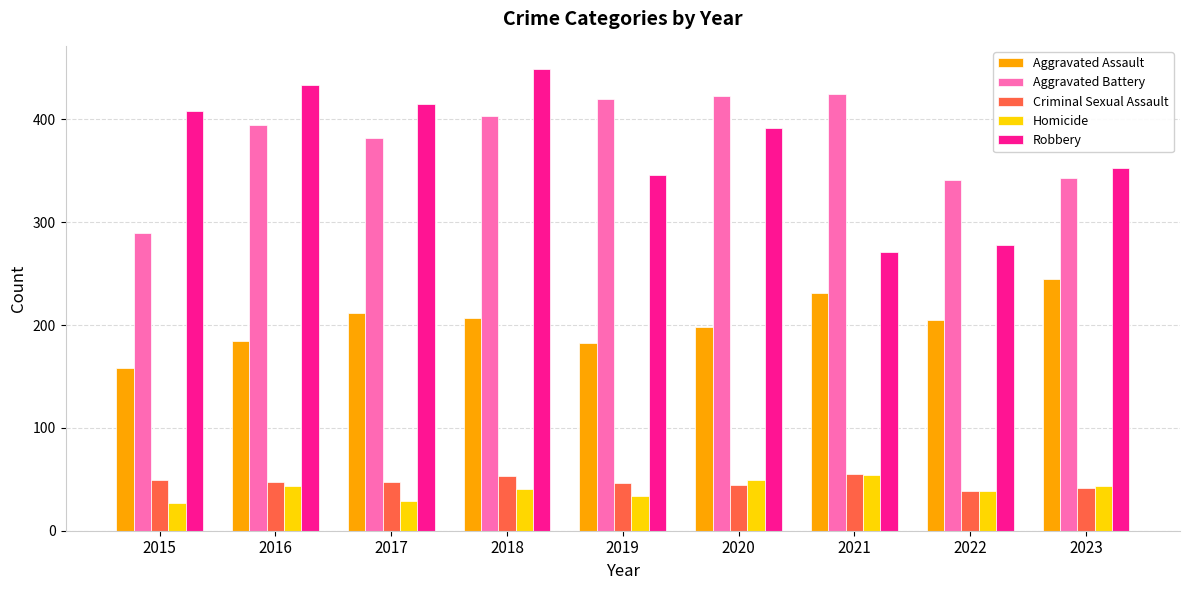

The value of Robbery at 2021 is 271. True or false?

True